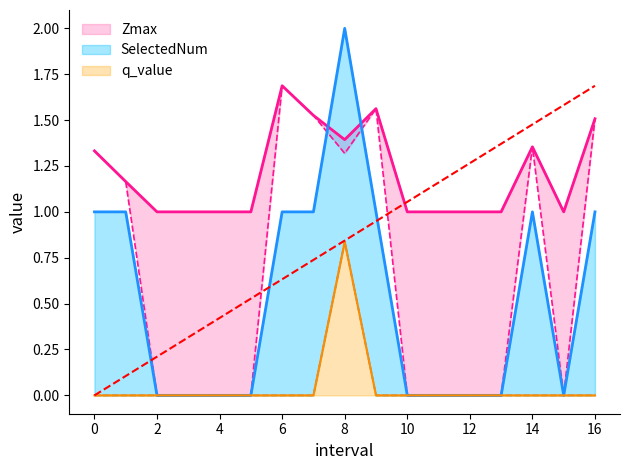

True or false: q_value and Zmin cross at least once.

False